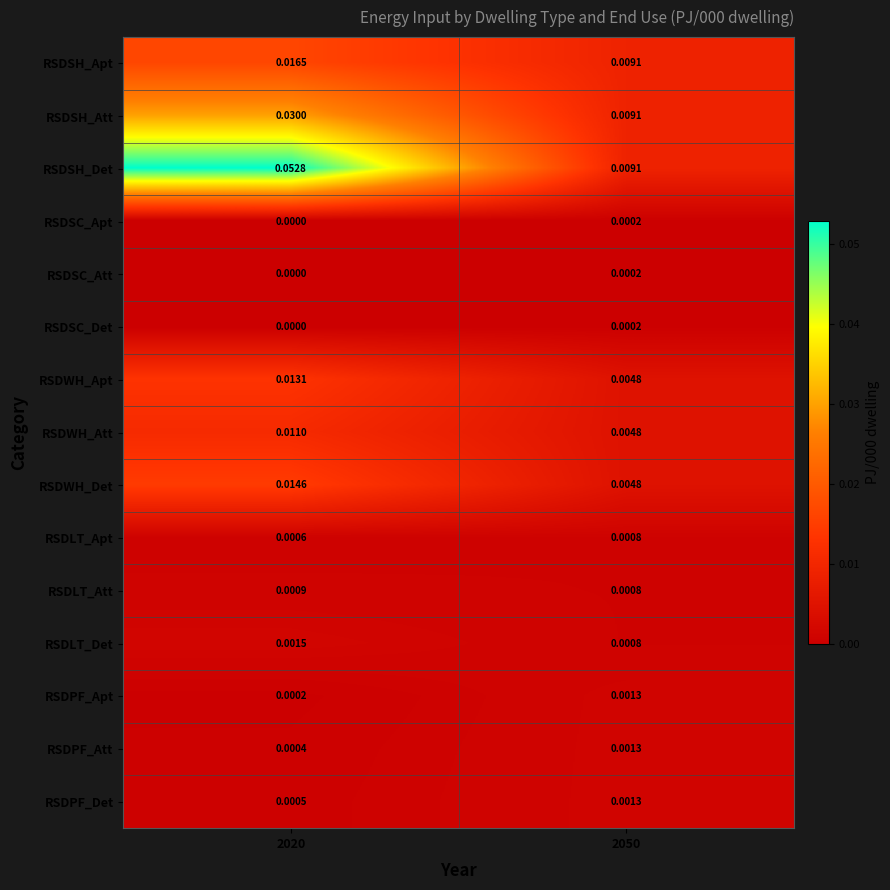

Which series has the widest spread of values?

RSDSH_Det